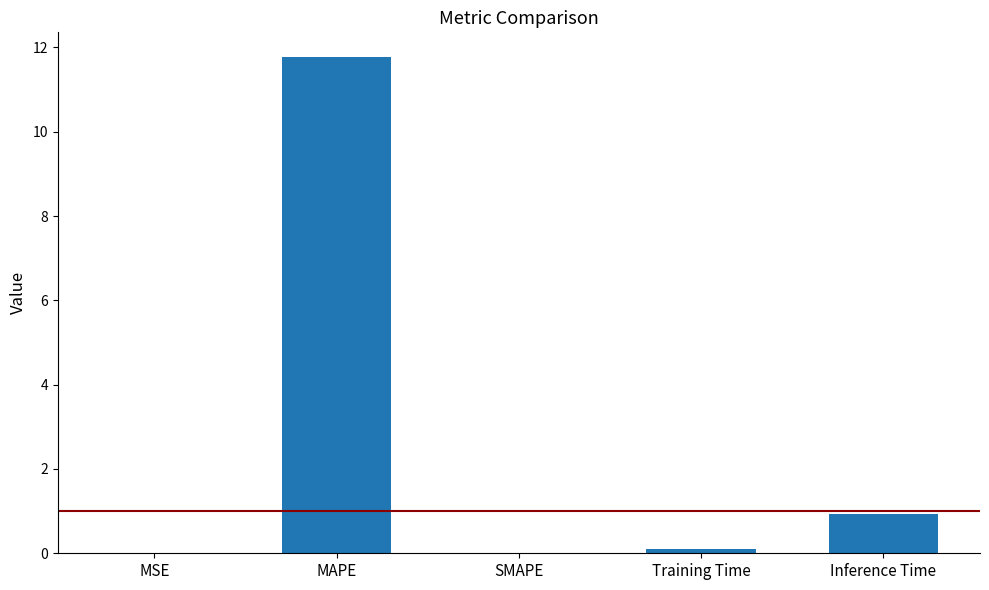

What is the greatest value displayed?

11.8